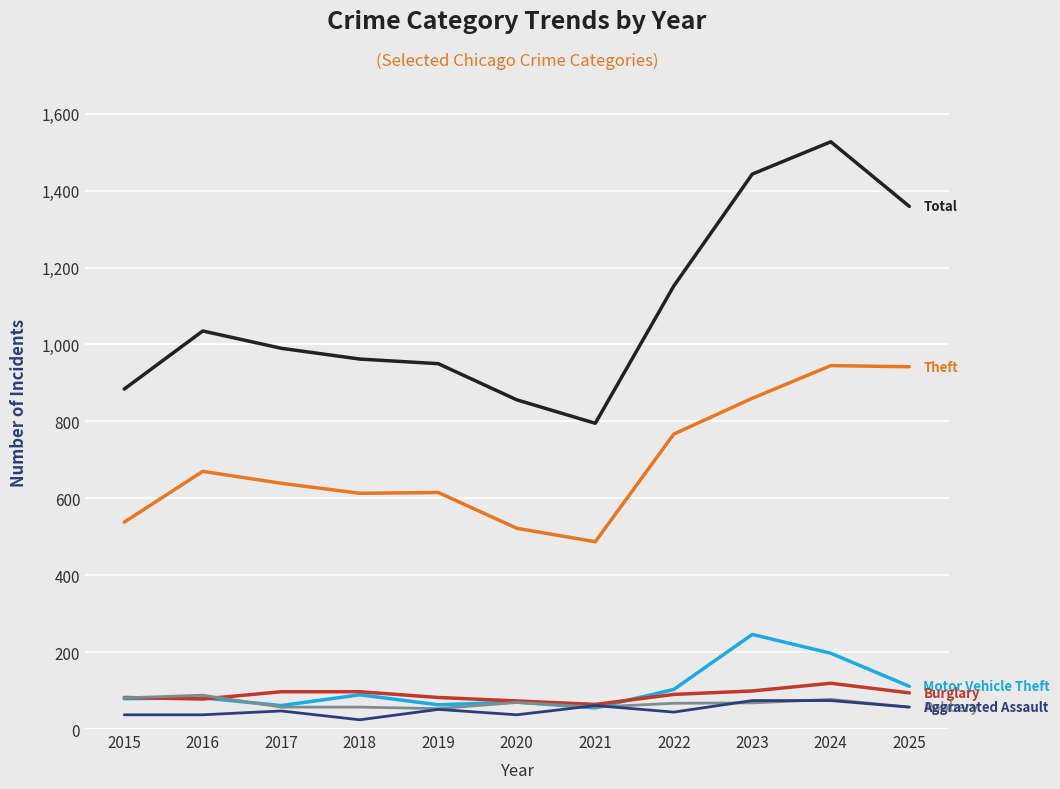

What is the total value across all series at 2023?

2790